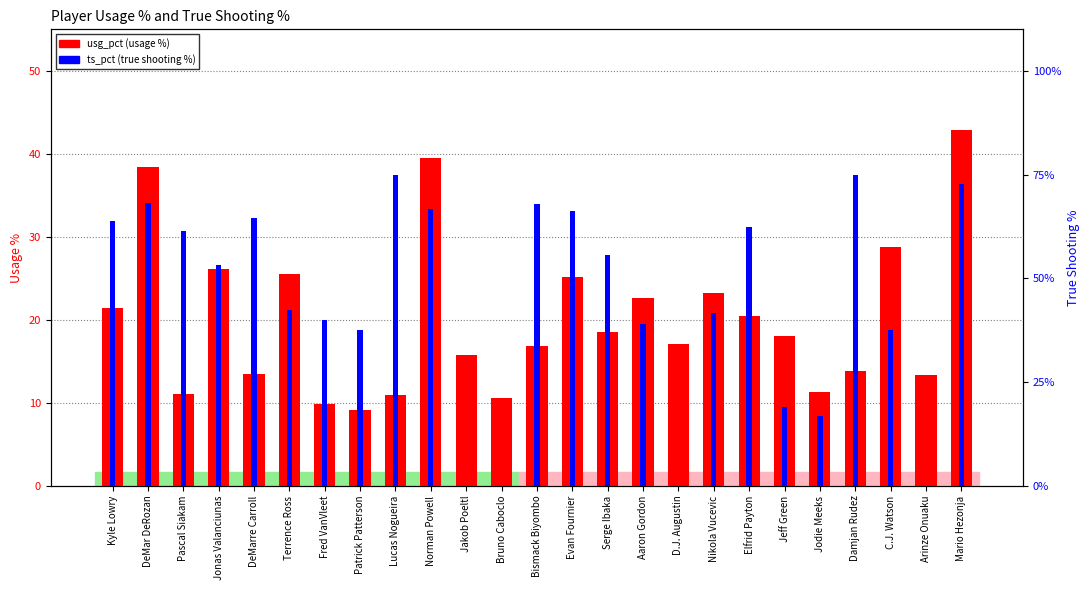

Which series has the largest range (max minus min)?

ts_pct